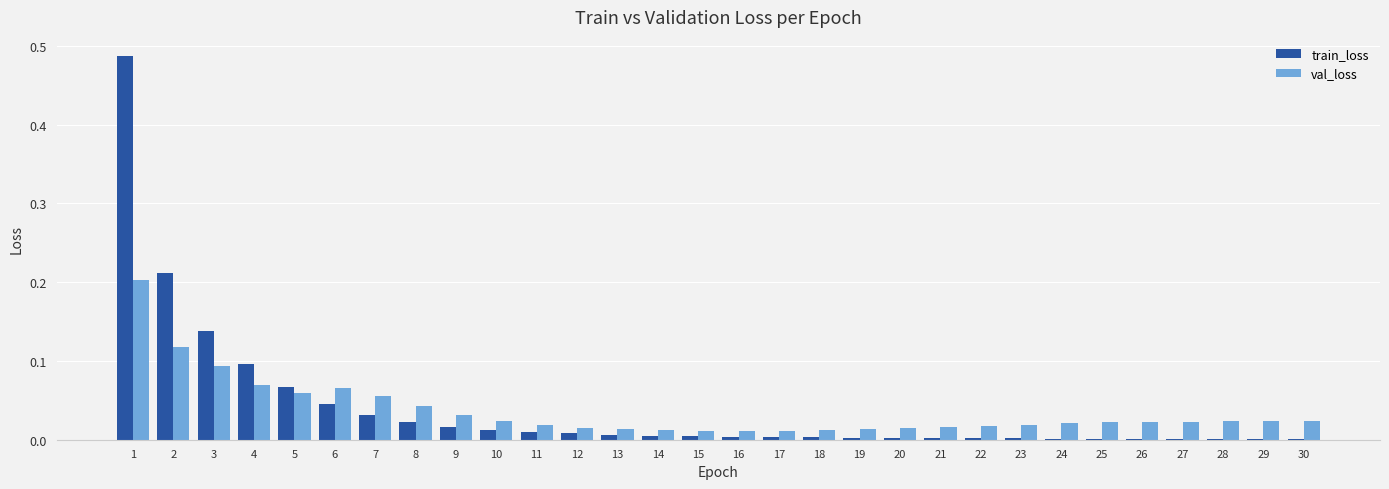

Is the value of train_loss at 4 greater than the value of val_loss at 13?

Yes